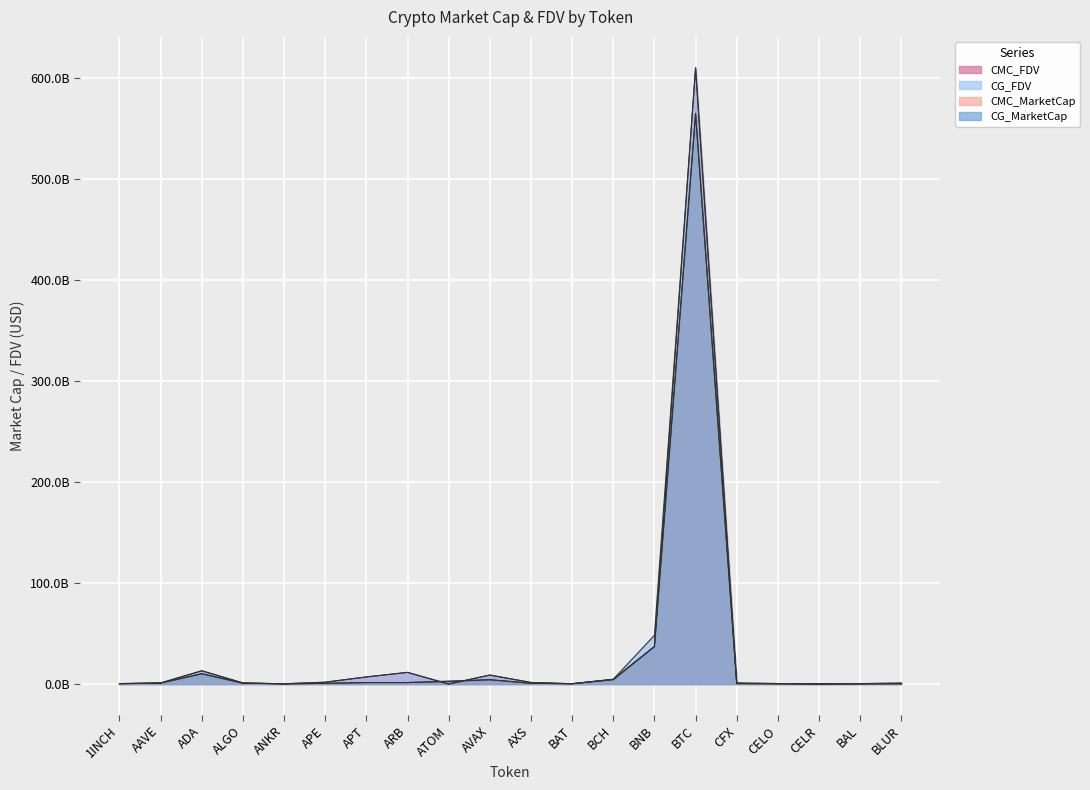

Rank the series by their maximum value, from lowest to highest.

CG_MarketCap, CMC_MarketCap, CG_FDV, CMC_FDV